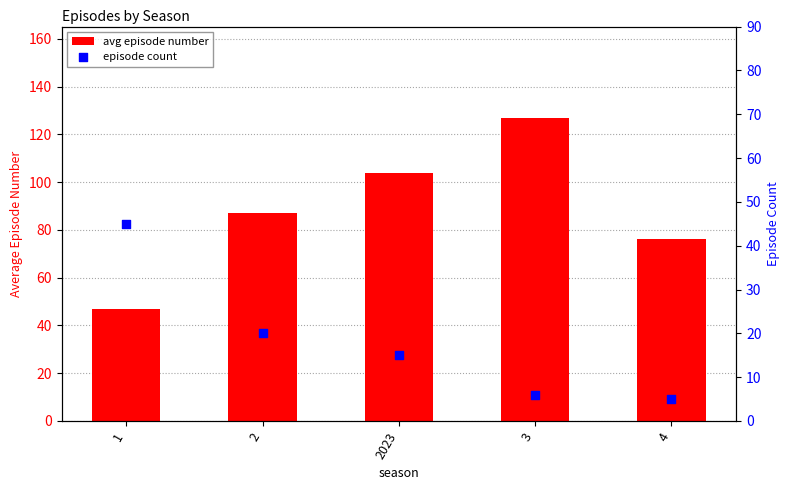

At how many categories does at least one series exceed 88?

2